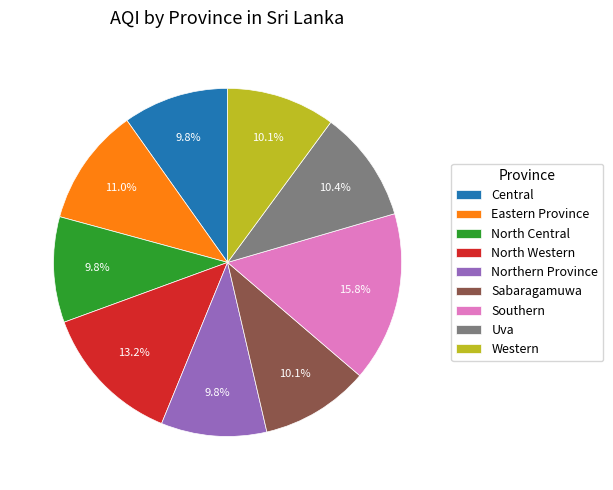

Which slice is the largest?

Southern